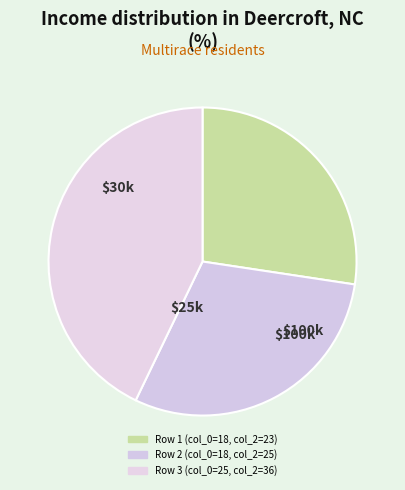

Count the number of slices in the pie.

3